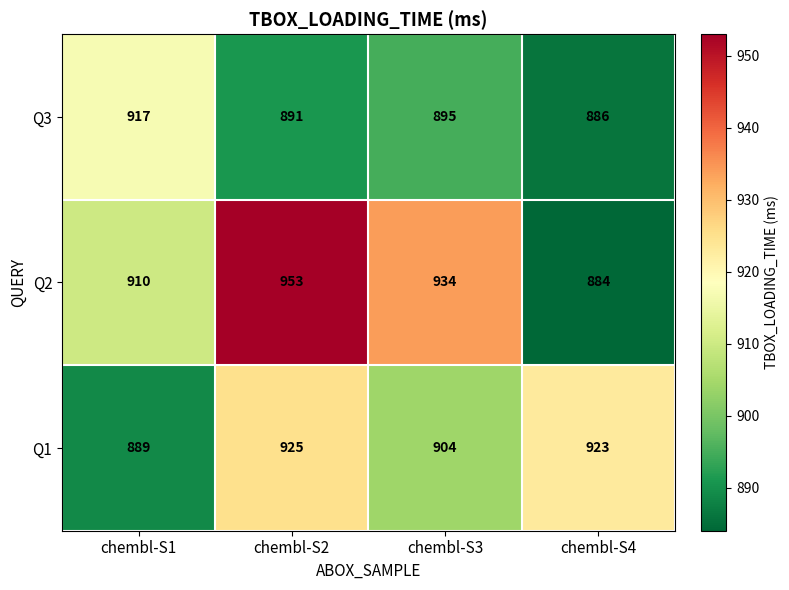

At how many categories does at least one series exceed 945?

1